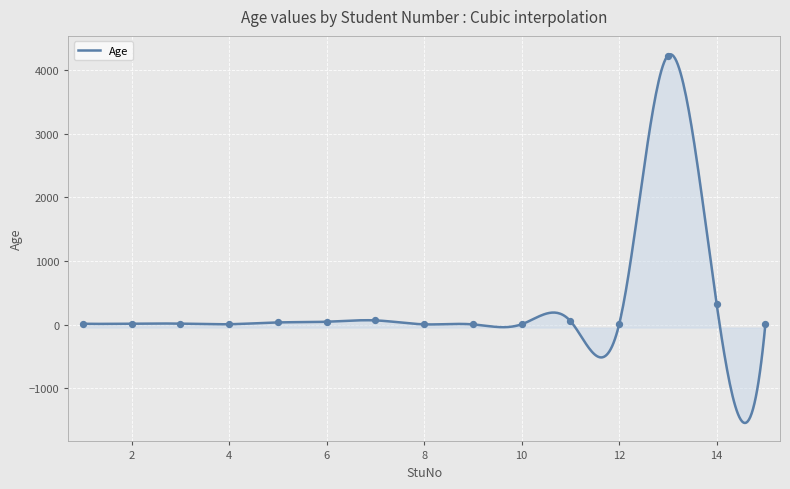

What is the change in value from 2 to 9?

-11